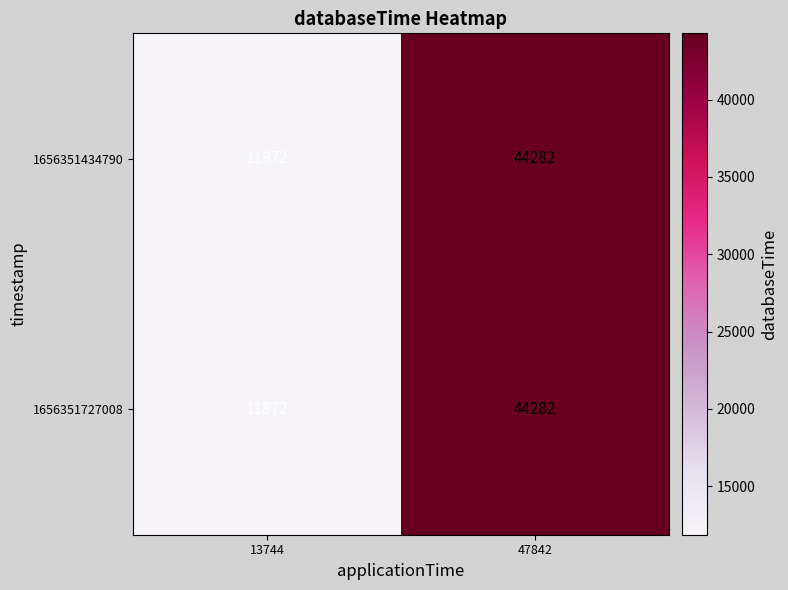

What is the average value of the 1656351727008 series?

28077